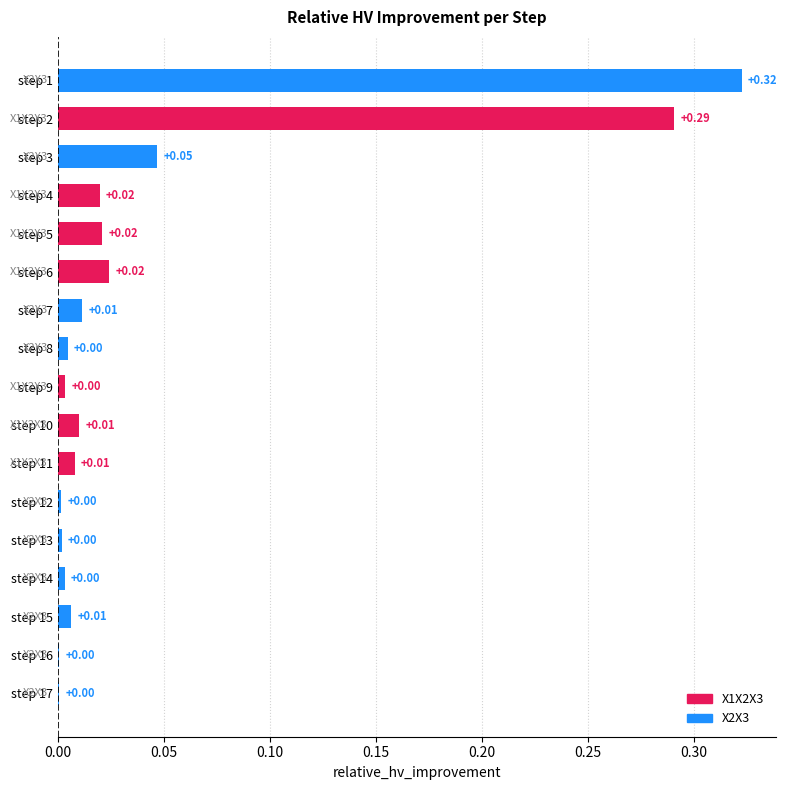

What is the sum of all values?

0.8